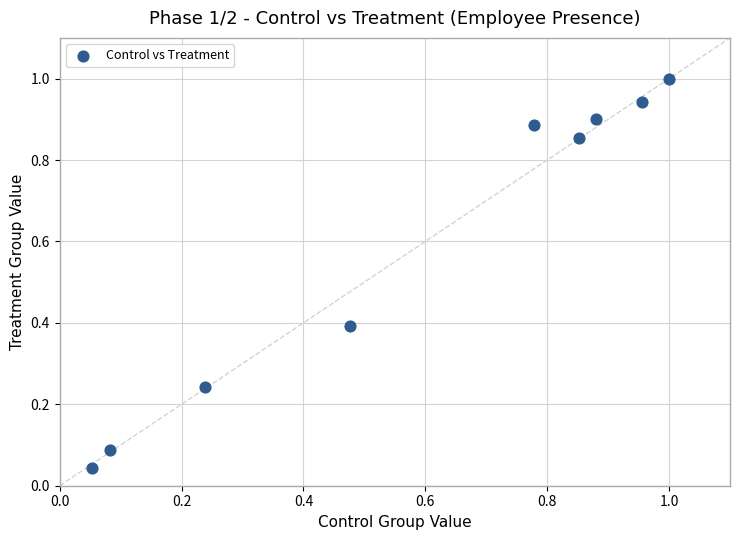

What is the average Y value?

0.6